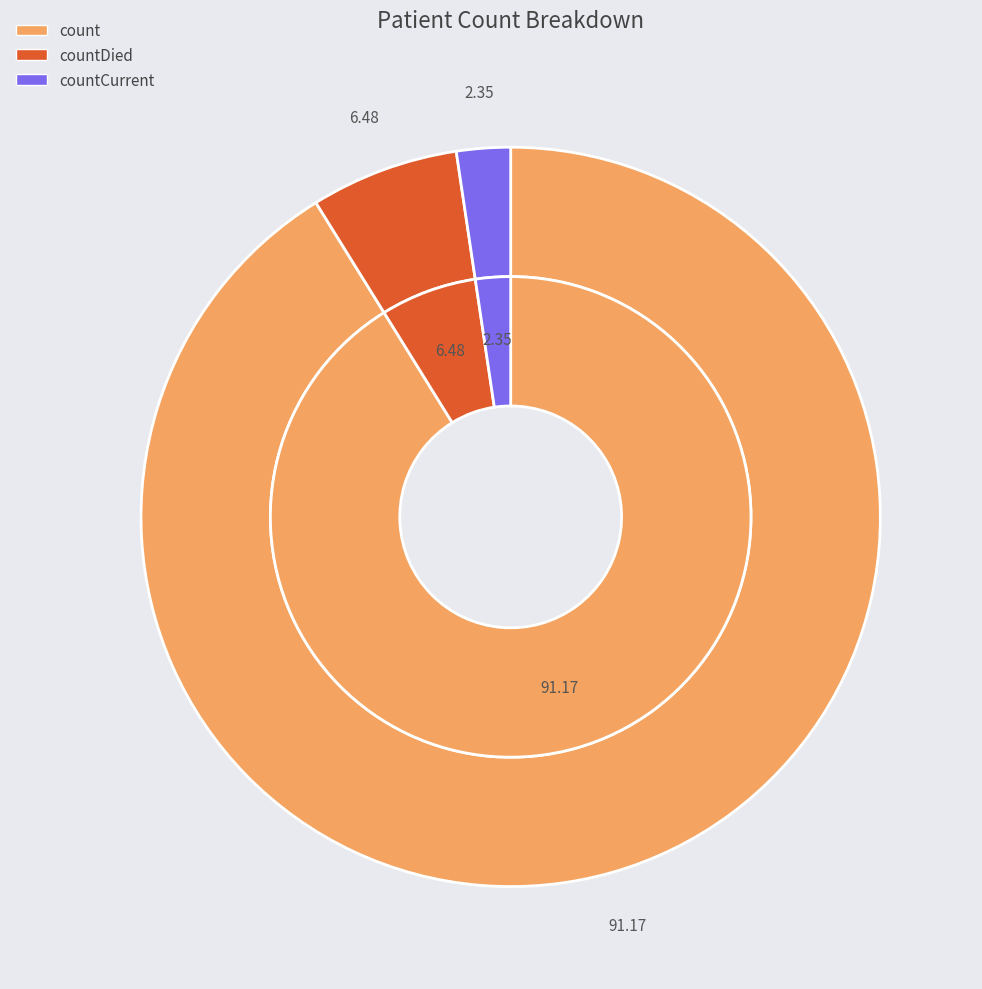

Combined, what portion of the pie is count and countCurrent?

93.5%